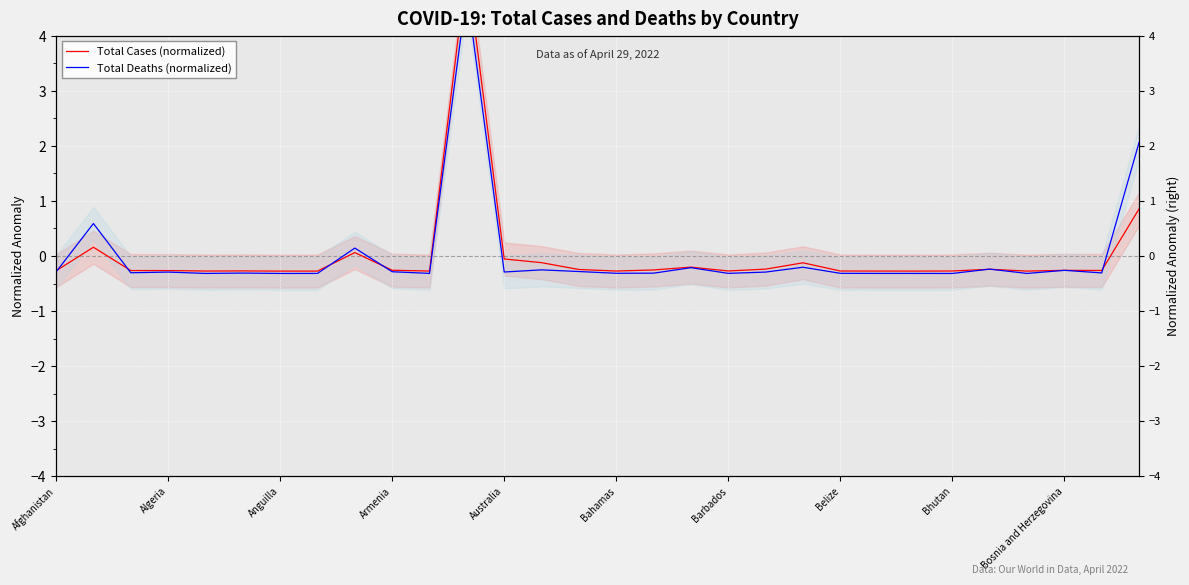

How many data points in Total Deaths (normalized) are above 0?

4